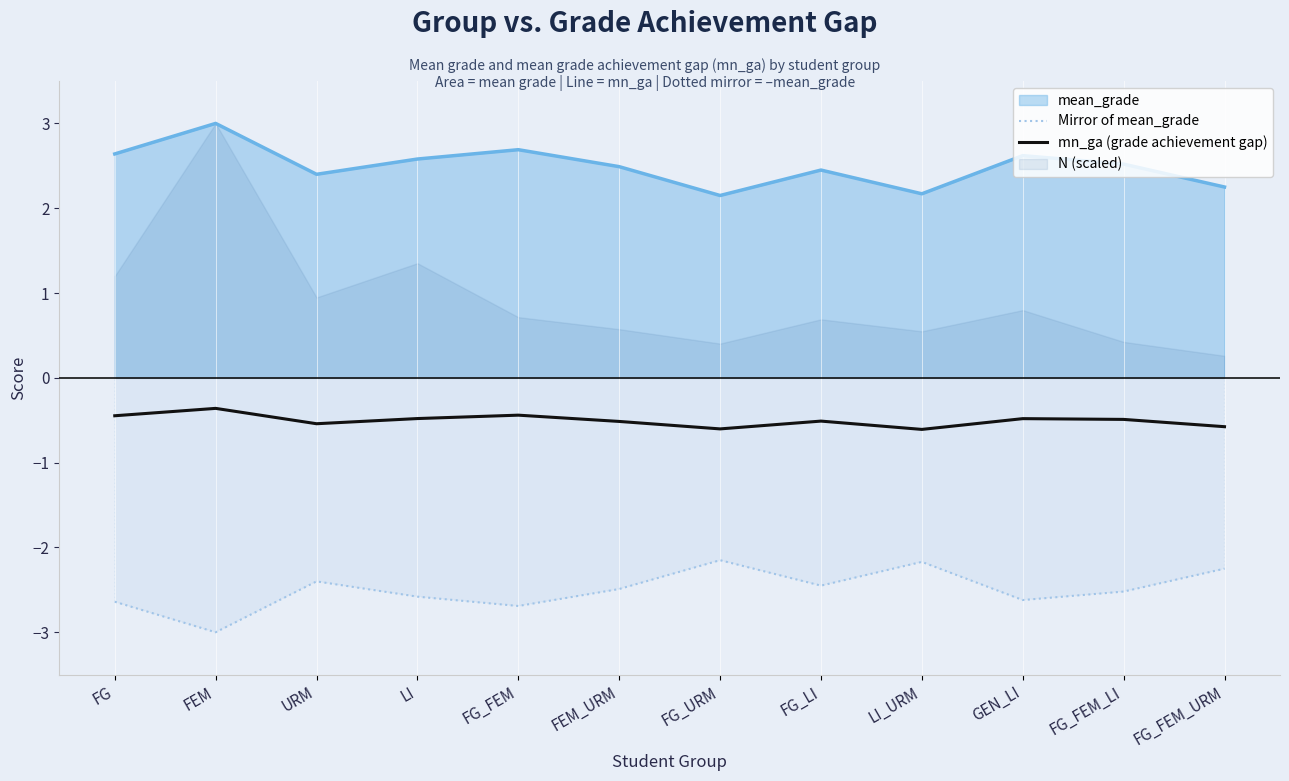

True or false: Mirror of mean_grade and mn_ga (grade achievement gap) intersect in this chart.

False